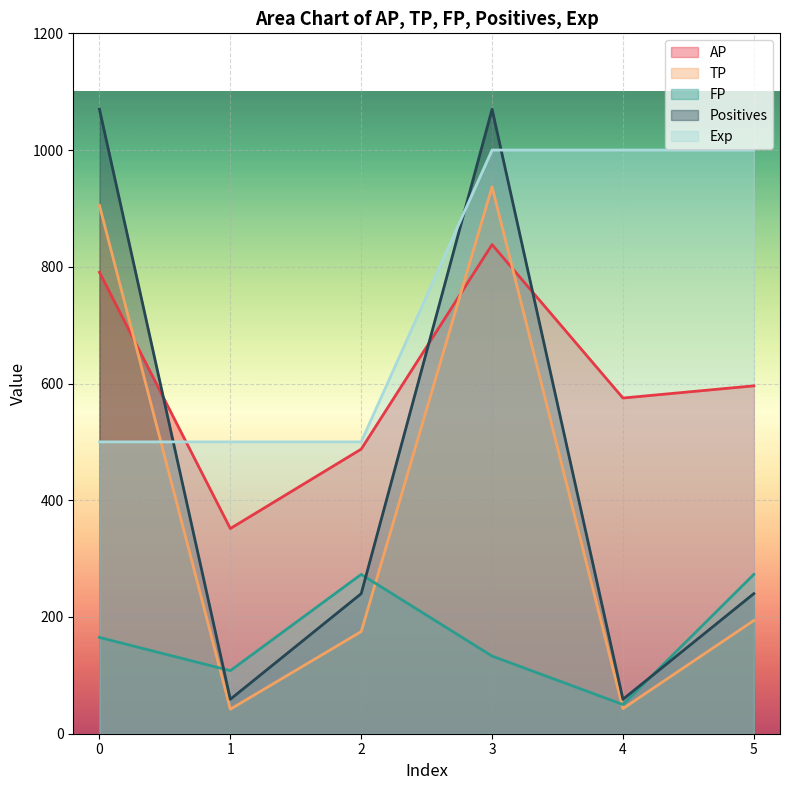

The value of TP at 4 is 43.0. True or false?

True